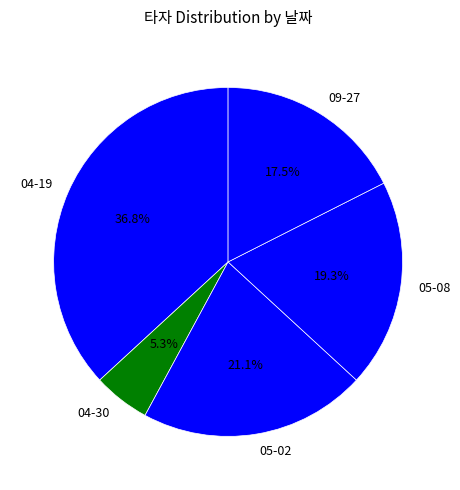

How many segments does this pie chart have?

5